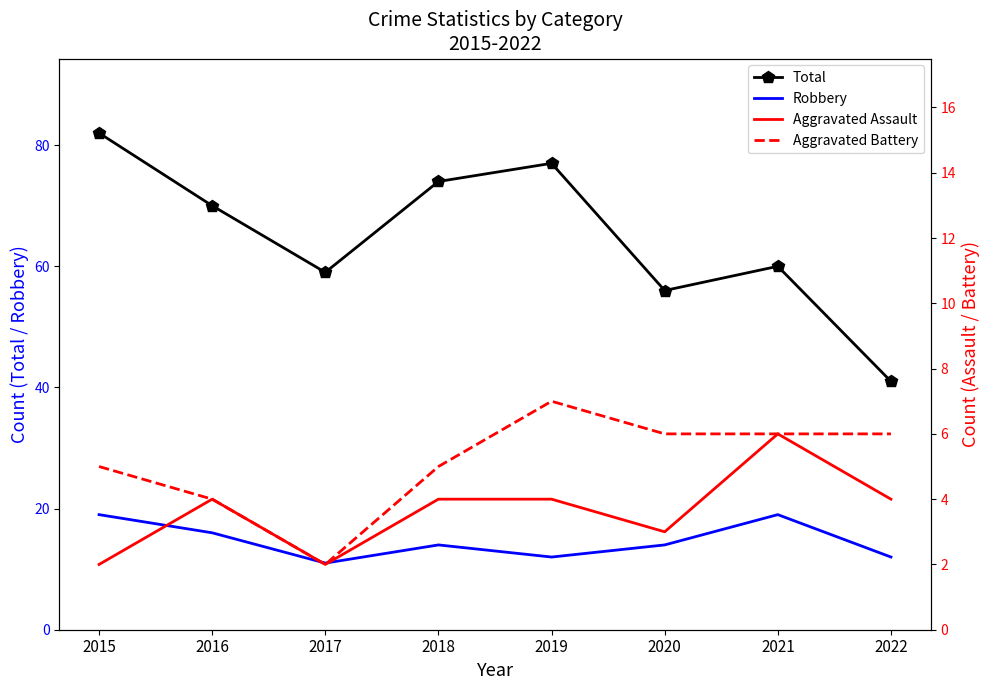

What is the total value across all series at 2020?

79